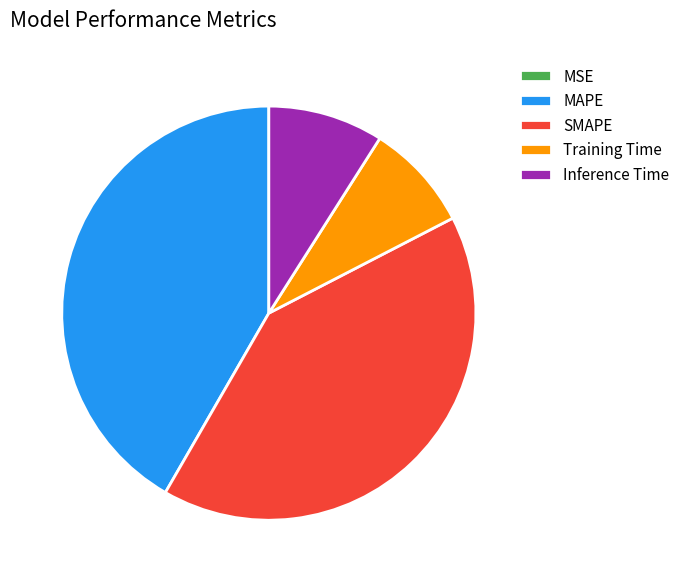

Is there any slice that represents more than half of the pie?

No